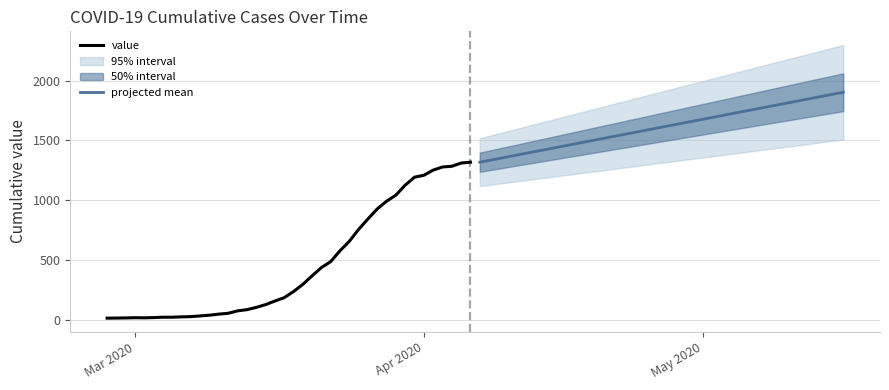

Reading right to left, what are all the values shown in this chart?

value: 1317	1310	1283	1277	1251	1208	1192	1126	1042	991	927	843	756	656	577	486	436	367	295	235	184	156	126	103	84	74	54	47	38	32	26	24	21	21	18	16	17	15	14	13
projected mean: 1902	1887	1872	1857	1842	1827	1812	1797	1782	1767	1752	1737	1722	1707	1692	1677	1662	1647	1632	1617	1602	1587	1572	1557	1542	1527	1512	1497	1482	1467	1452	1437	1422	1407	1392	1377	1362	1347	1332	1317